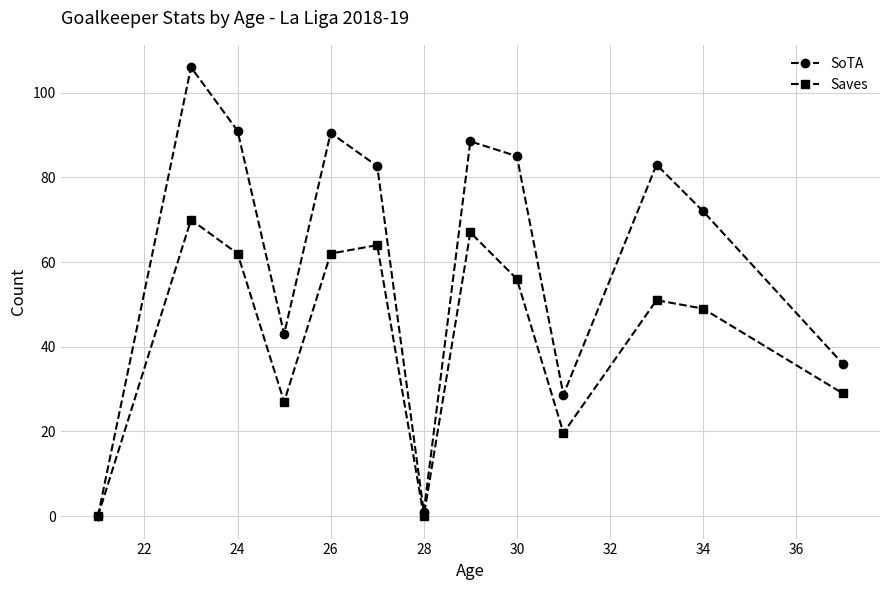

Which series has the largest range (max minus min)?

SoTA